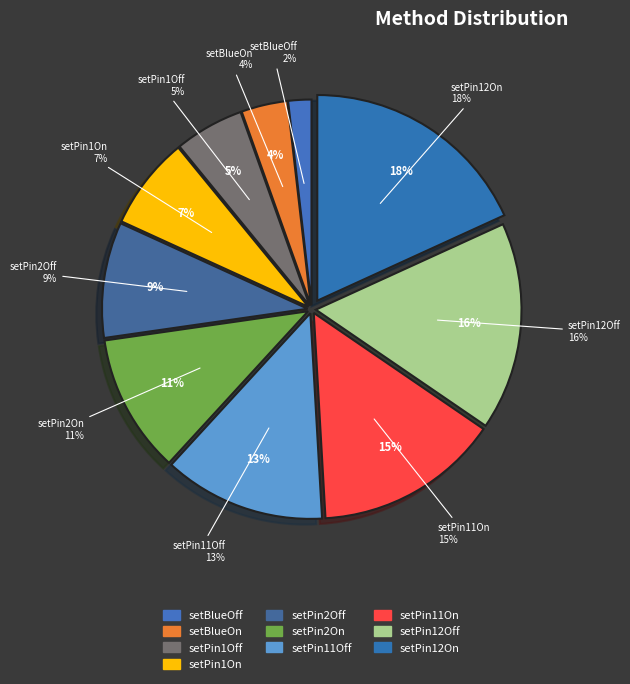

Do setPin2Off and setPin1On together represent more than half of the pie?

No